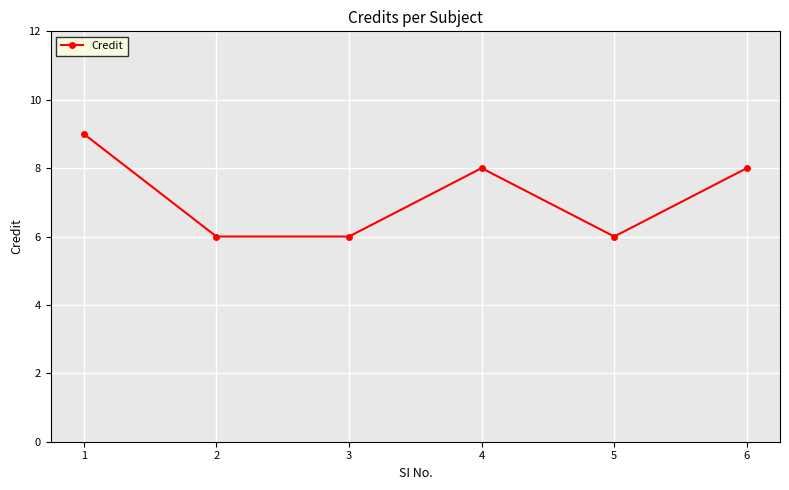

What is the sum of all values?

43